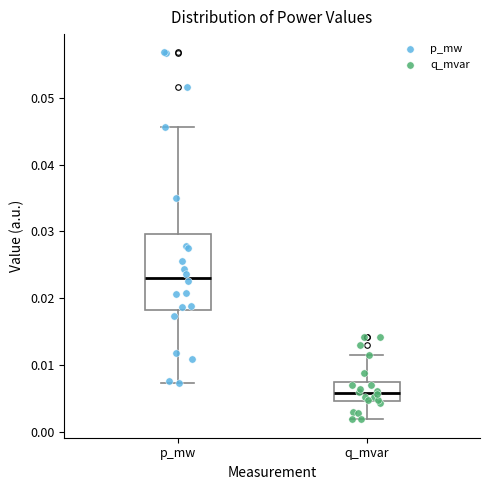

Reading left to right, read every box against the y-axis: the position of its median line, the range the box covers, and the ends of its whiskers. The values are not printed on the chart, so give them approximately, as read against the axis.

p_mw: median 0.023, box 0.018 to 0.030, whiskers 0.007 to 0.046
q_mvar: median 0.006, box 0.005 to 0.007, whiskers 0.002 to 0.011